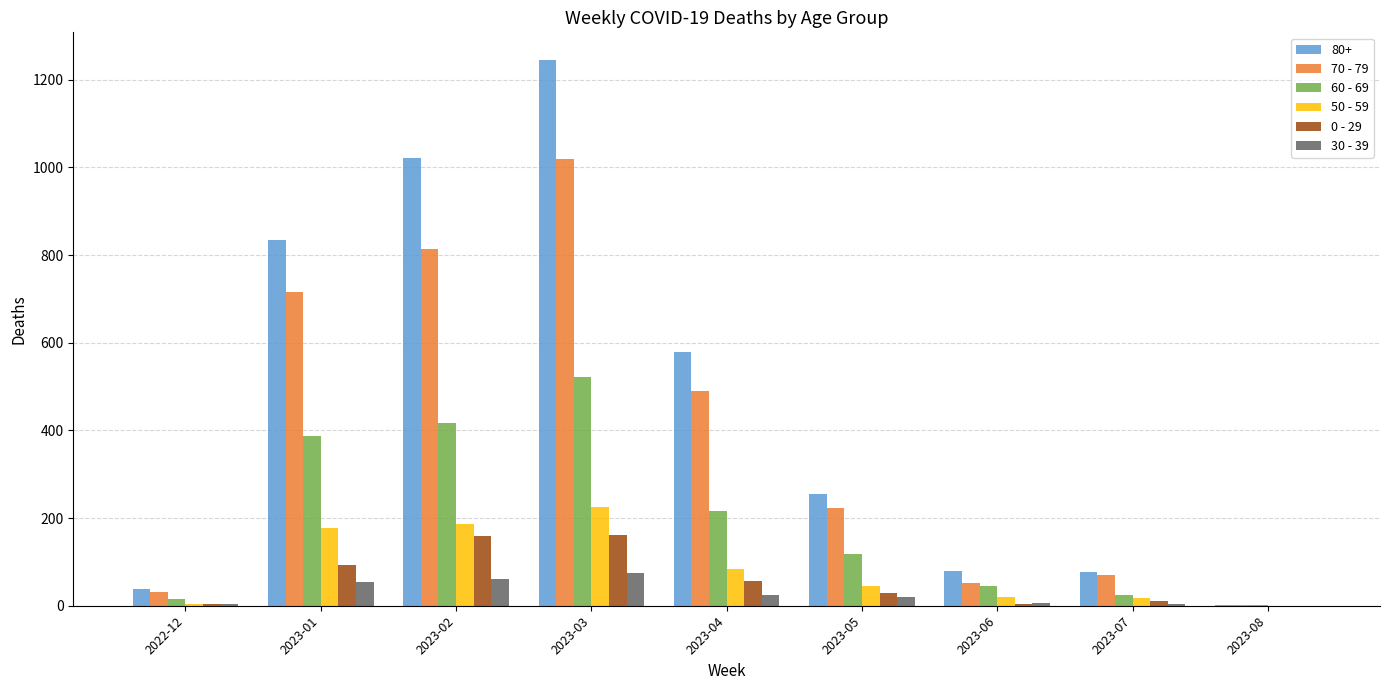

Which series has the largest total across all categories?

80+